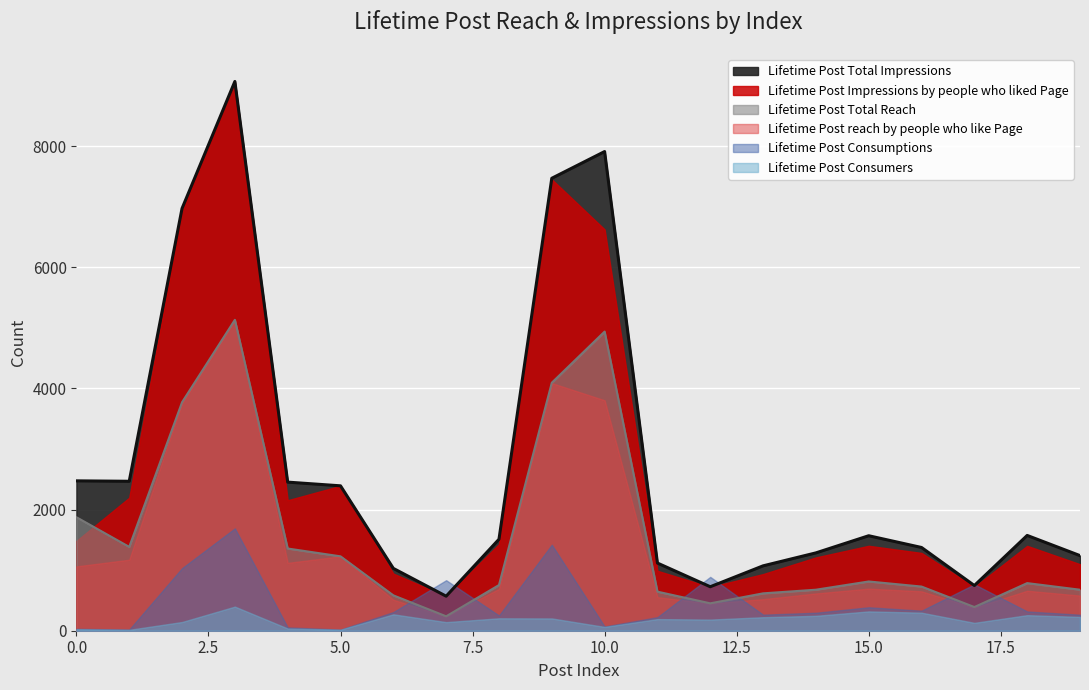

Reading left to right, list all the values displayed in this chart.

Lifetime Post Total Impressions: 2474	2467	6971	9067	2453	2392	1029	570	1510	7469	7910	1117	726	1071	1285	1568	1374	746	1573	1240
Lifetime Post Impressions by people who liked Page: 1483	2196	6932	9065	2154	2392	943	567	1430	7451	6625	989	721	935	1210	1402	1284	723	1401	1098
Lifetime Post Total Reach: 1874	1384	3772	5132	1357	1228	584	238	754	4094	4938	645	452	617	677	813	729	391	786	677
Lifetime Post reach by people who like Page: 1062	1172	3758	5132	1120	1228	511	236	690	4088	3804	554	450	521	615	695	650	380	660	580
Lifetime Post Consumptions: 31	20	1033	1690	55	19	308	834	252	1420	70	224	889	265	297	387	331	766	318	264
Lifetime Post Consumers: 25	15	144	398	37	17	271	142	205	203	63	192	184	223	246	319	298	130	257	228